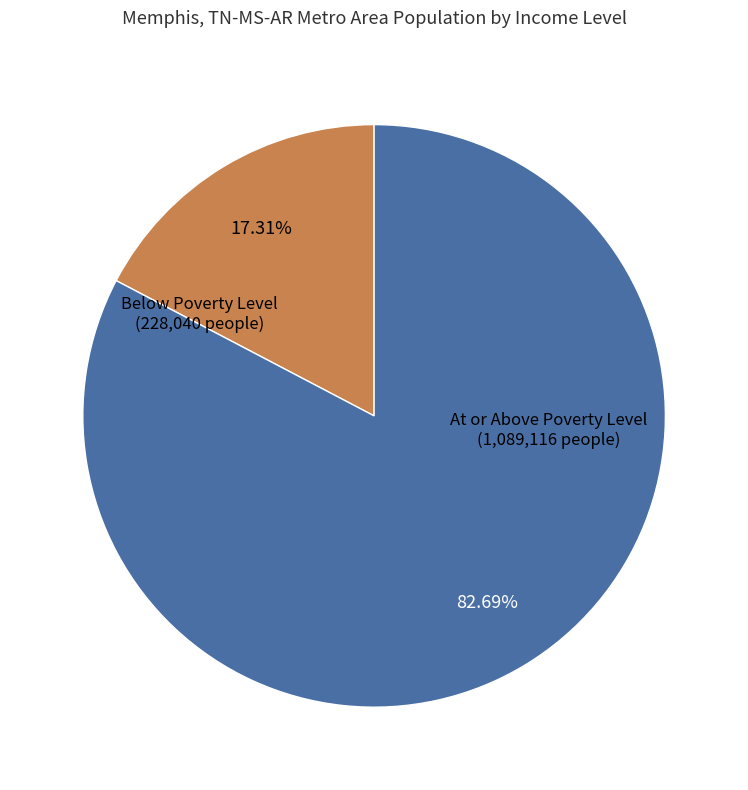

Does any single category account for the majority?

Yes